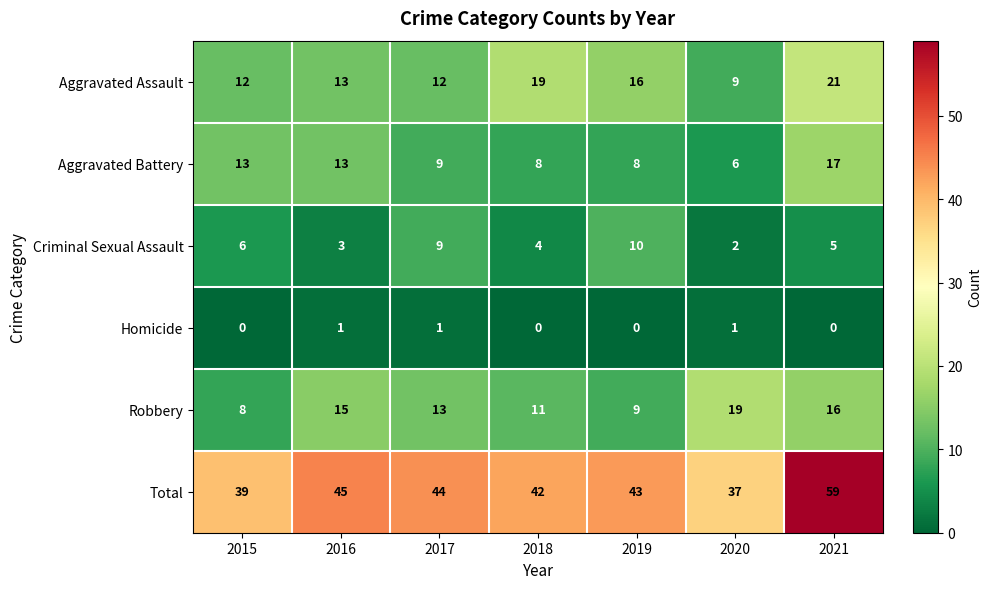

How many Homicide values are between 0 and 1?

7